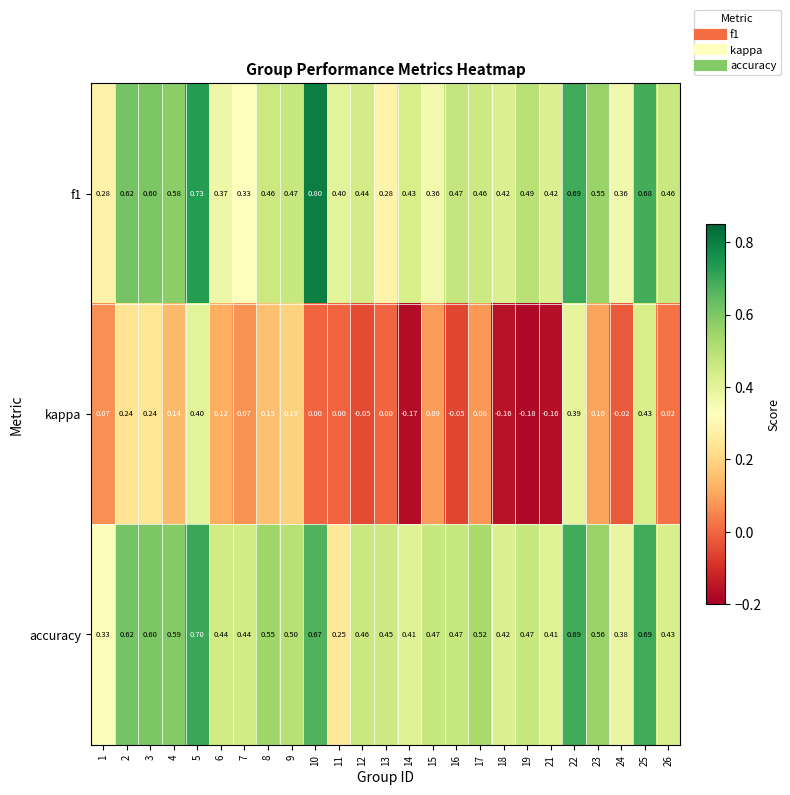

Which series has the widest spread of values?

kappa